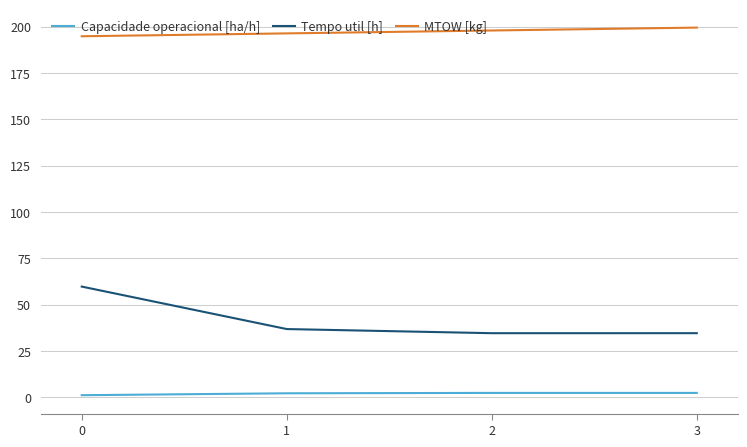

What is the approximate value of Tempo util [h] at 3?

34.6